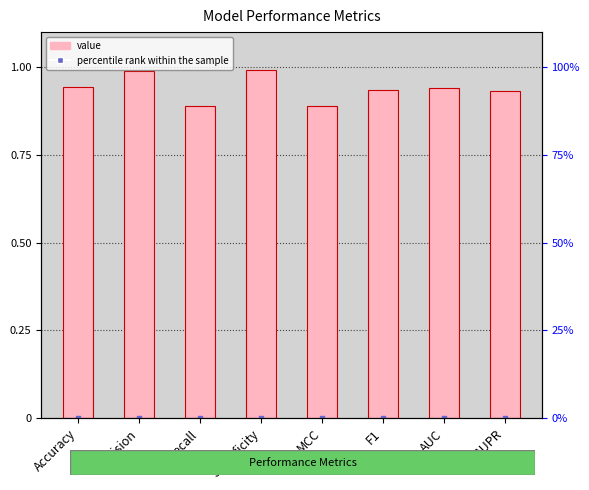

What are all the series names shown in the legend?

value, percentile rank within the sample